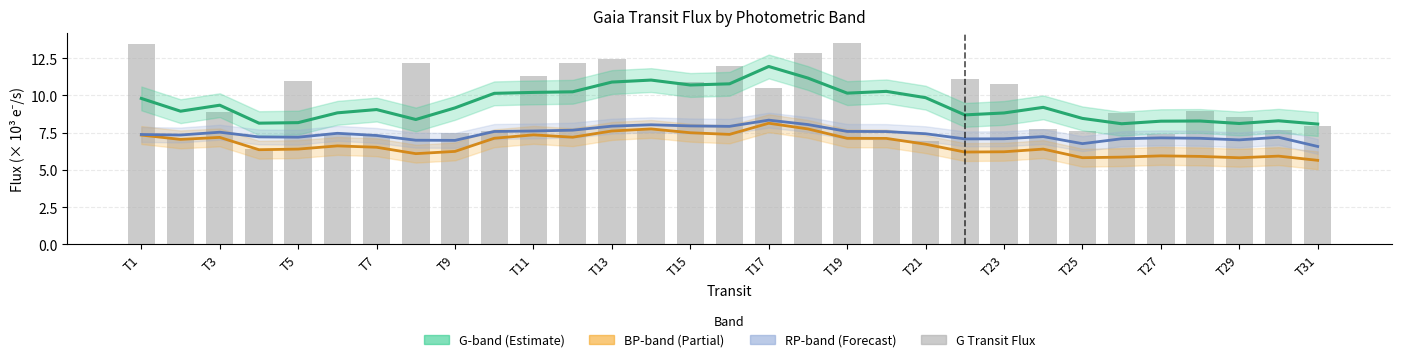

What is the difference between the maximum and minimum values in the gTransitFlux (bars) series?

7.1